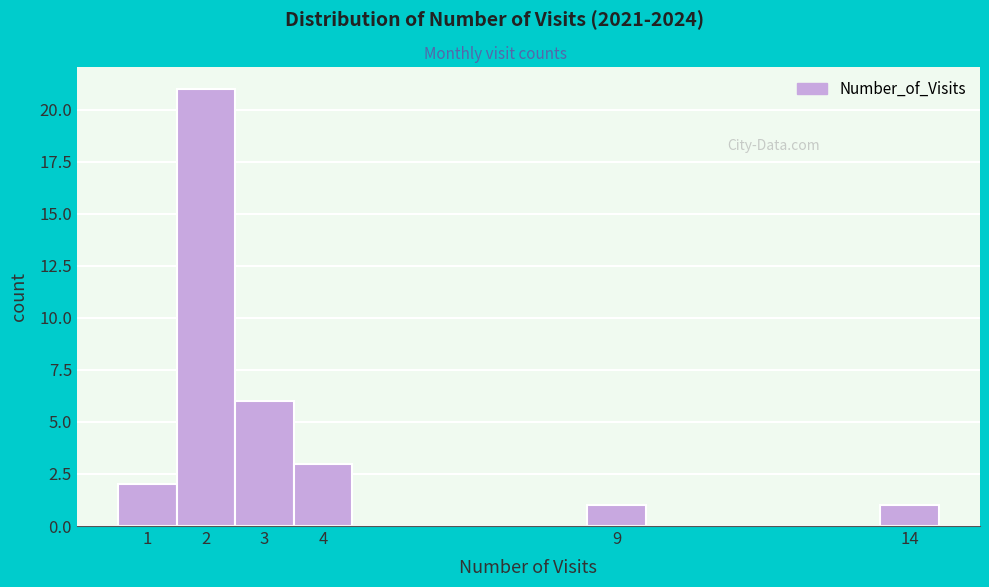

How tall is the bar that spans 0.5 to 1.5 on the x-axis? The values are not printed on the chart, so give them approximately, as read against the axis.

2